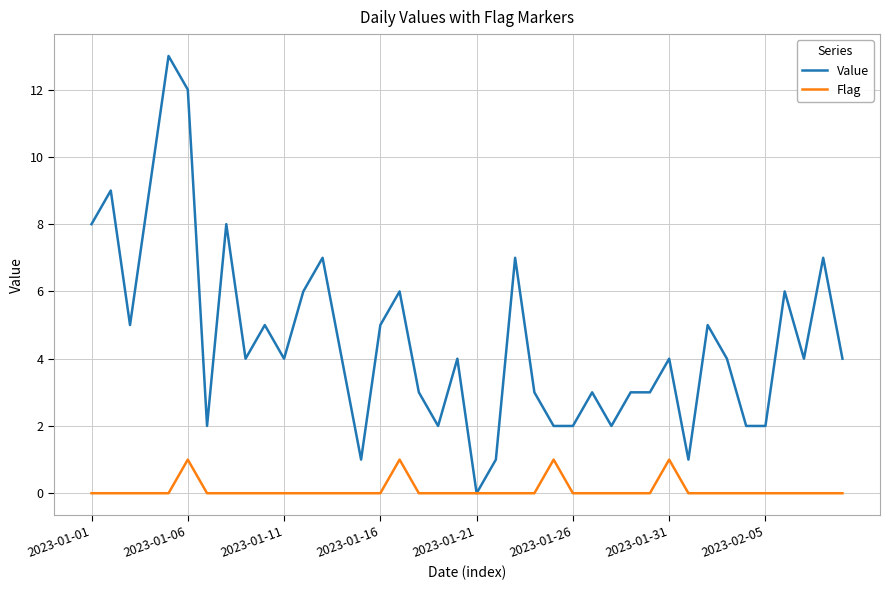

Which series has the largest total across all categories?

Value